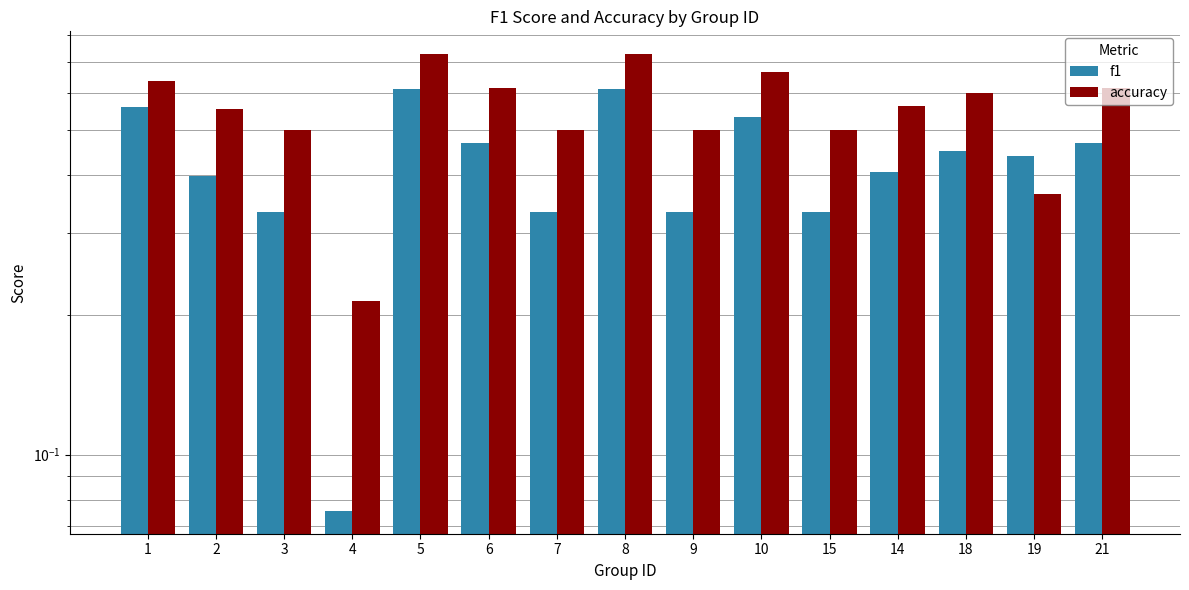

Which category has the lowest value across all series?

4